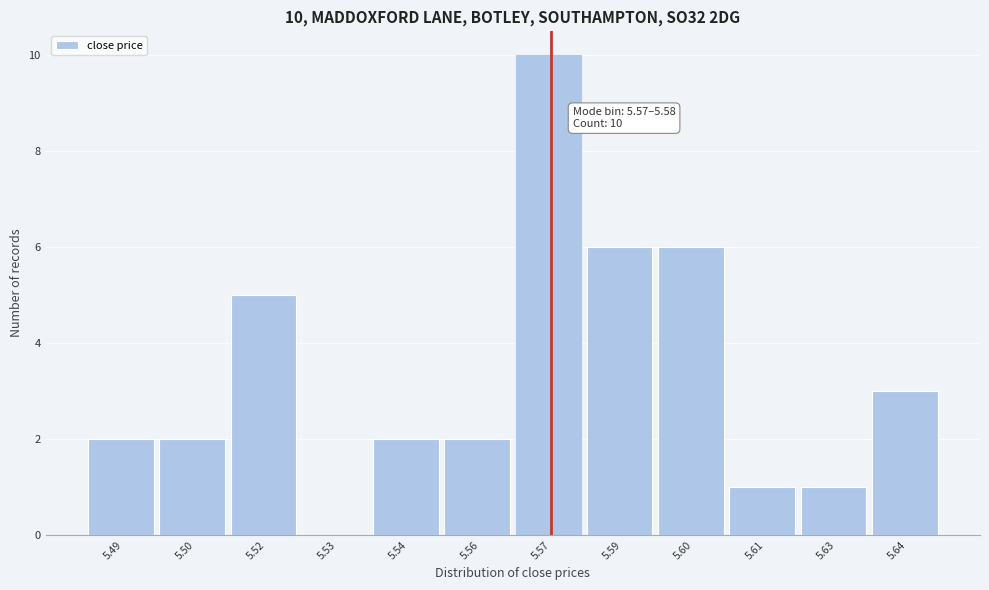

Reading left to right, extract all data points from this chart.

5.49=2	5.50=2	5.52=5	5.53=0	5.54=2	5.56=2	5.57=10	5.59=6	5.60=6	5.61=1	5.63=1	5.64=3